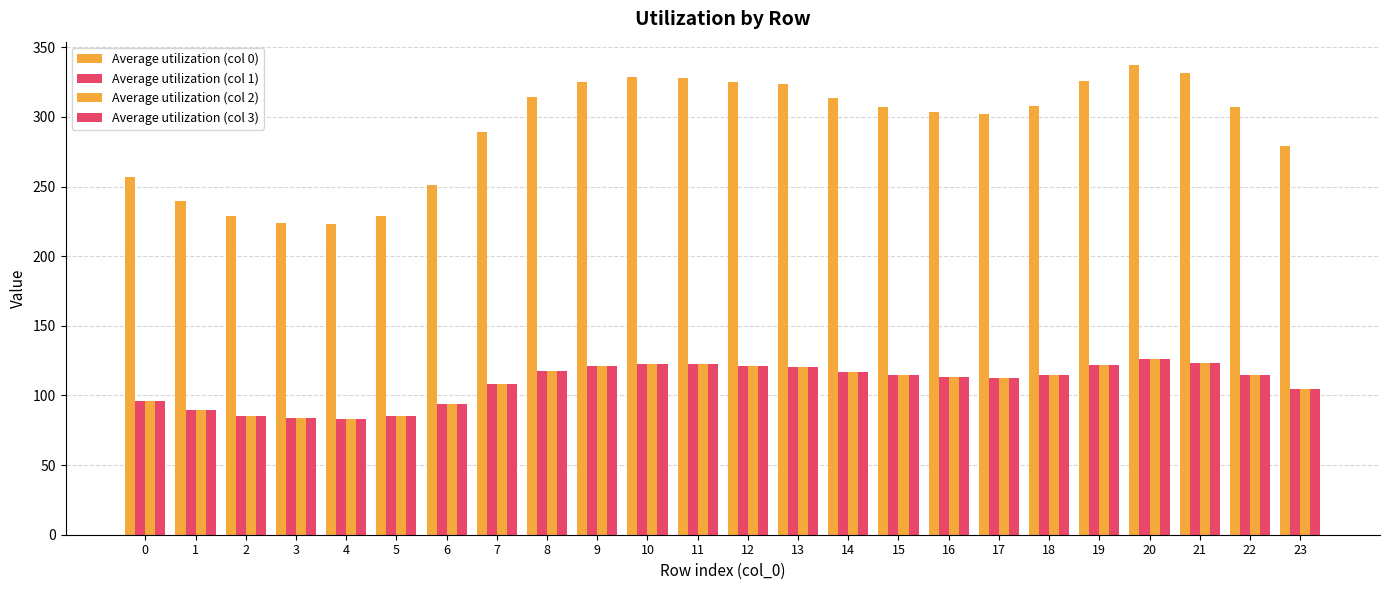

At which category is the sum across all series the highest?

20